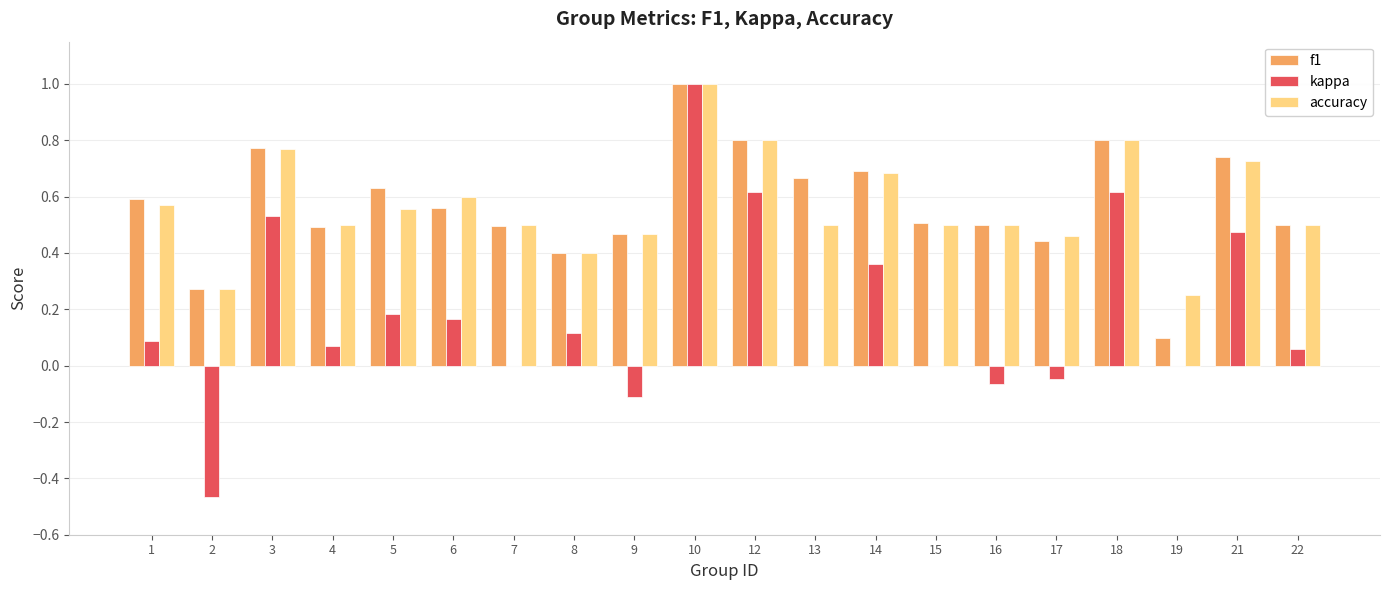

What is the sum of the f1 values at 12 and 21?

1.5